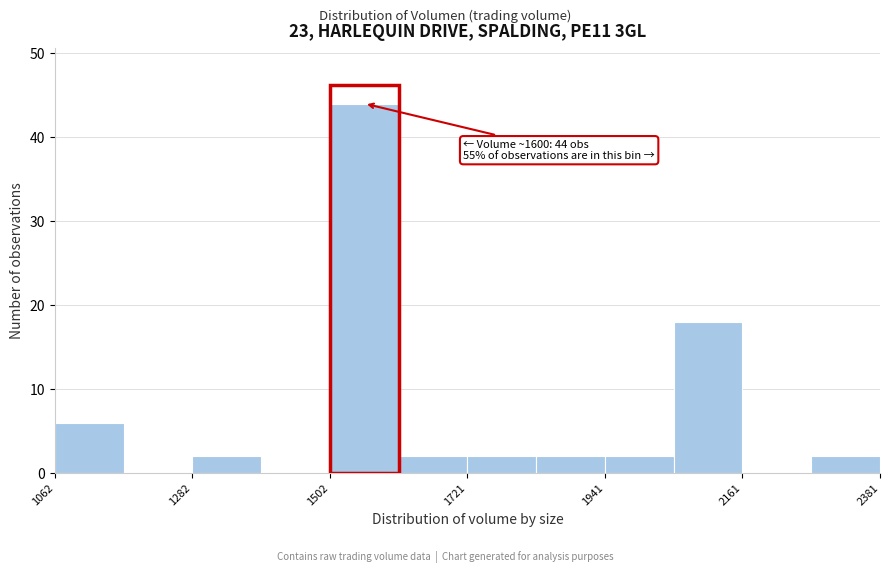

Around what value on the x-axis is the tallest bar? Give the approximate position of its centre, as read against the axis.

1550